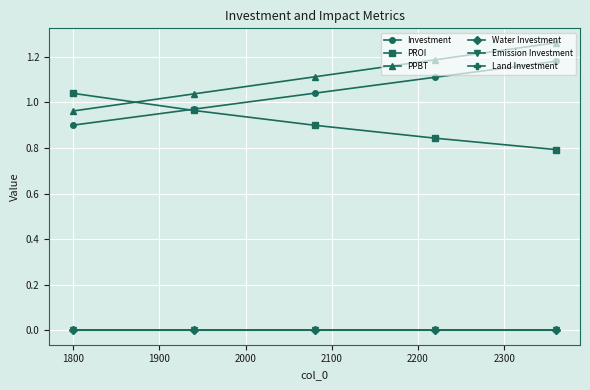

True or false: PPBT has more than 0 points higher than both neighbors.

False